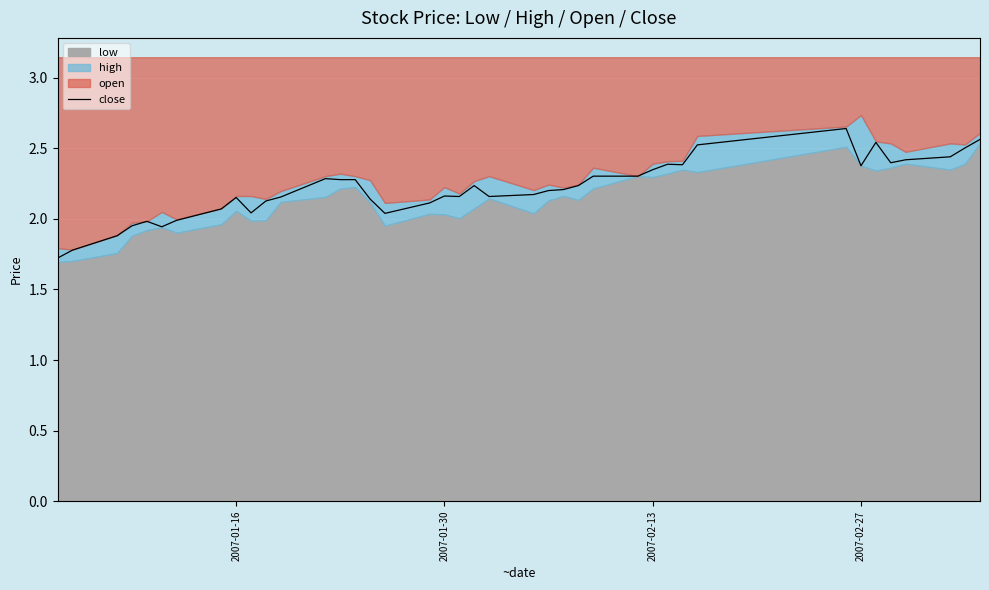

What is the lowest value of the close series?

1.7